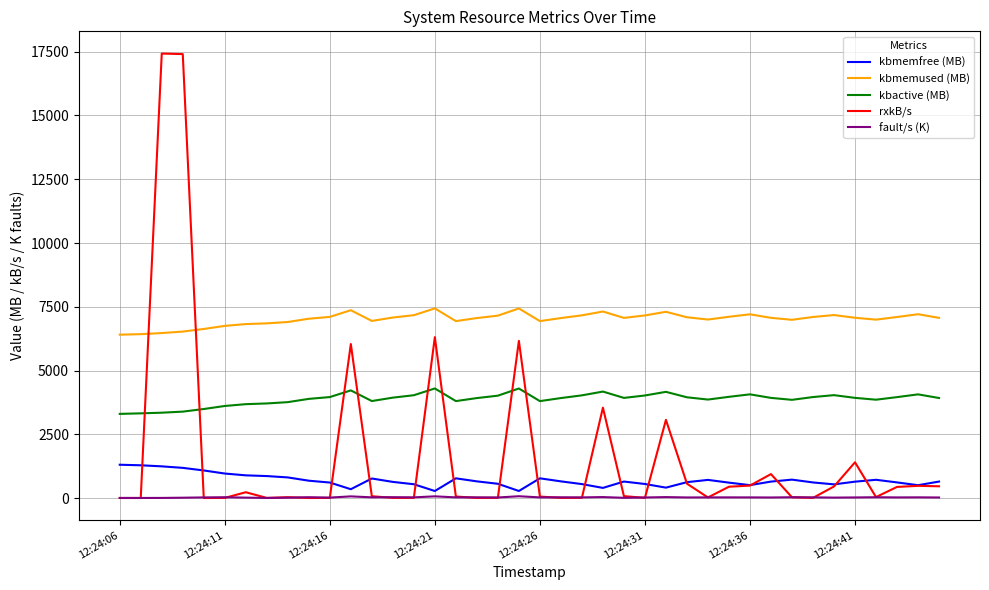

True or false: fault/s (K) and kbactive (MB) cross at least once.

False